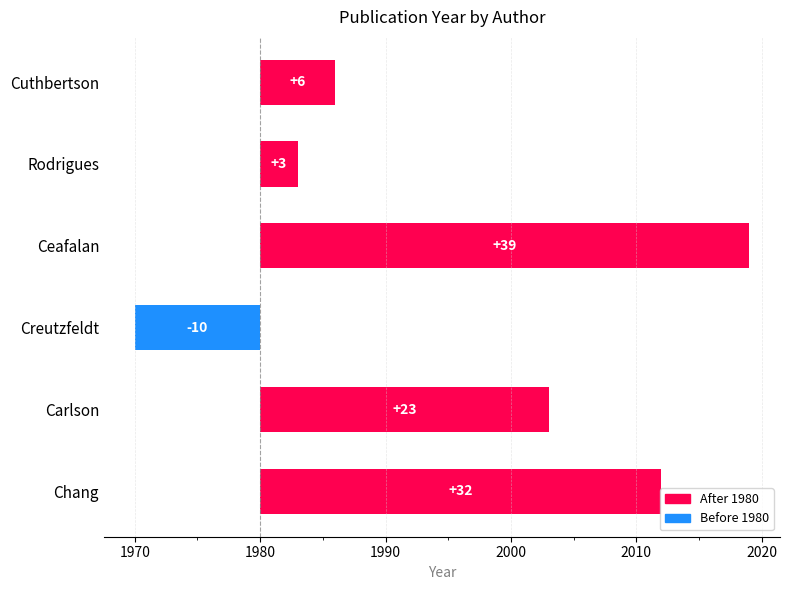

What is the sum of all values?

93